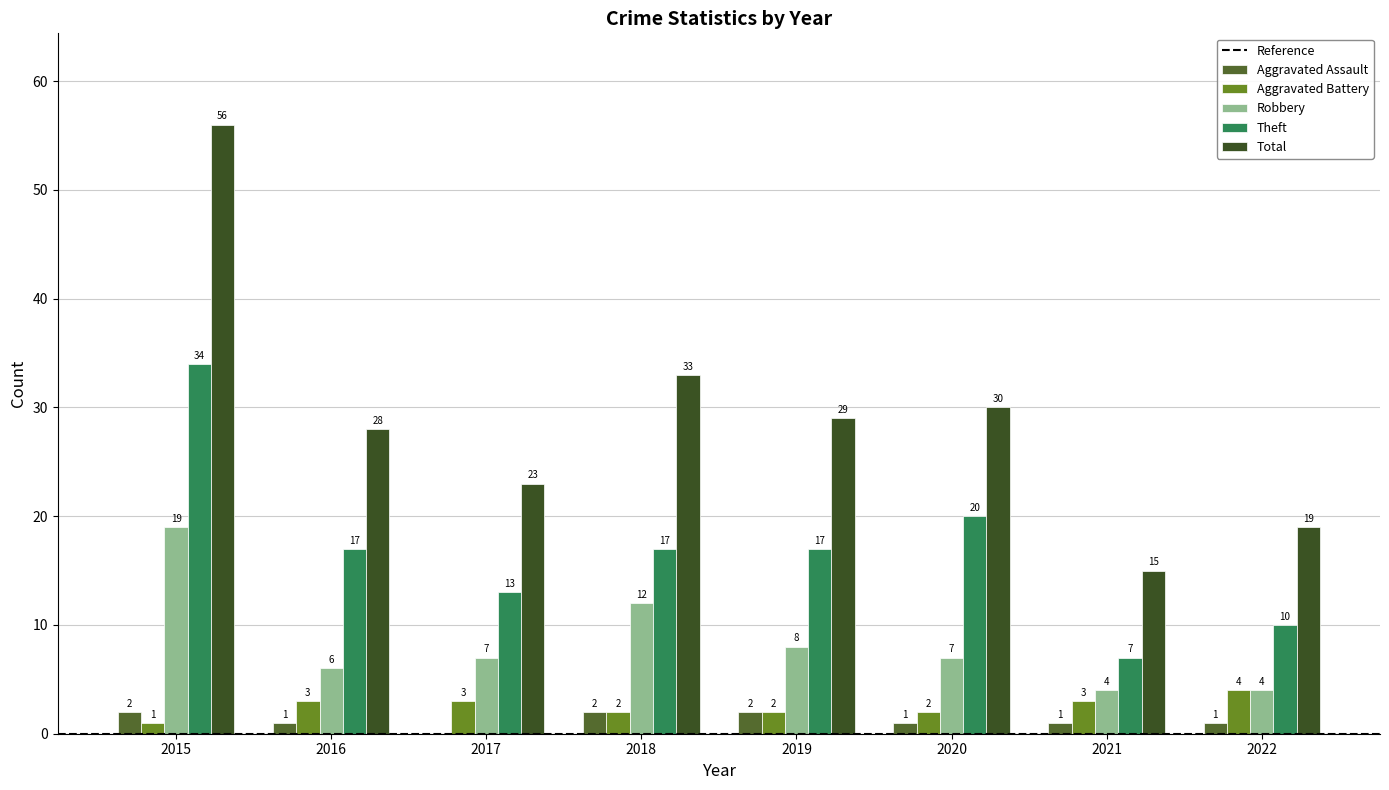

What is the sum of the Aggravated Assault values at 2021 and 2022?

2